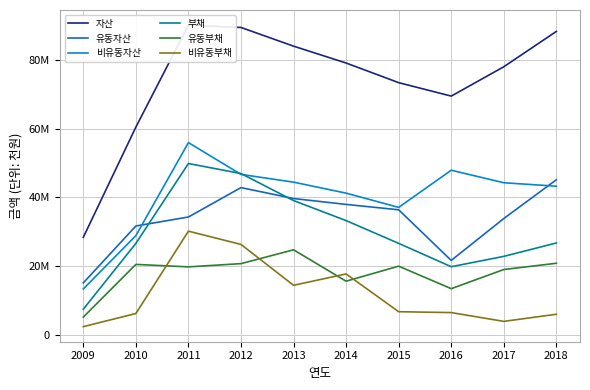

What are all the series names shown in the legend?

자산, 유동자산, 비유동자산, 부채, 유동부채, 비유동부채